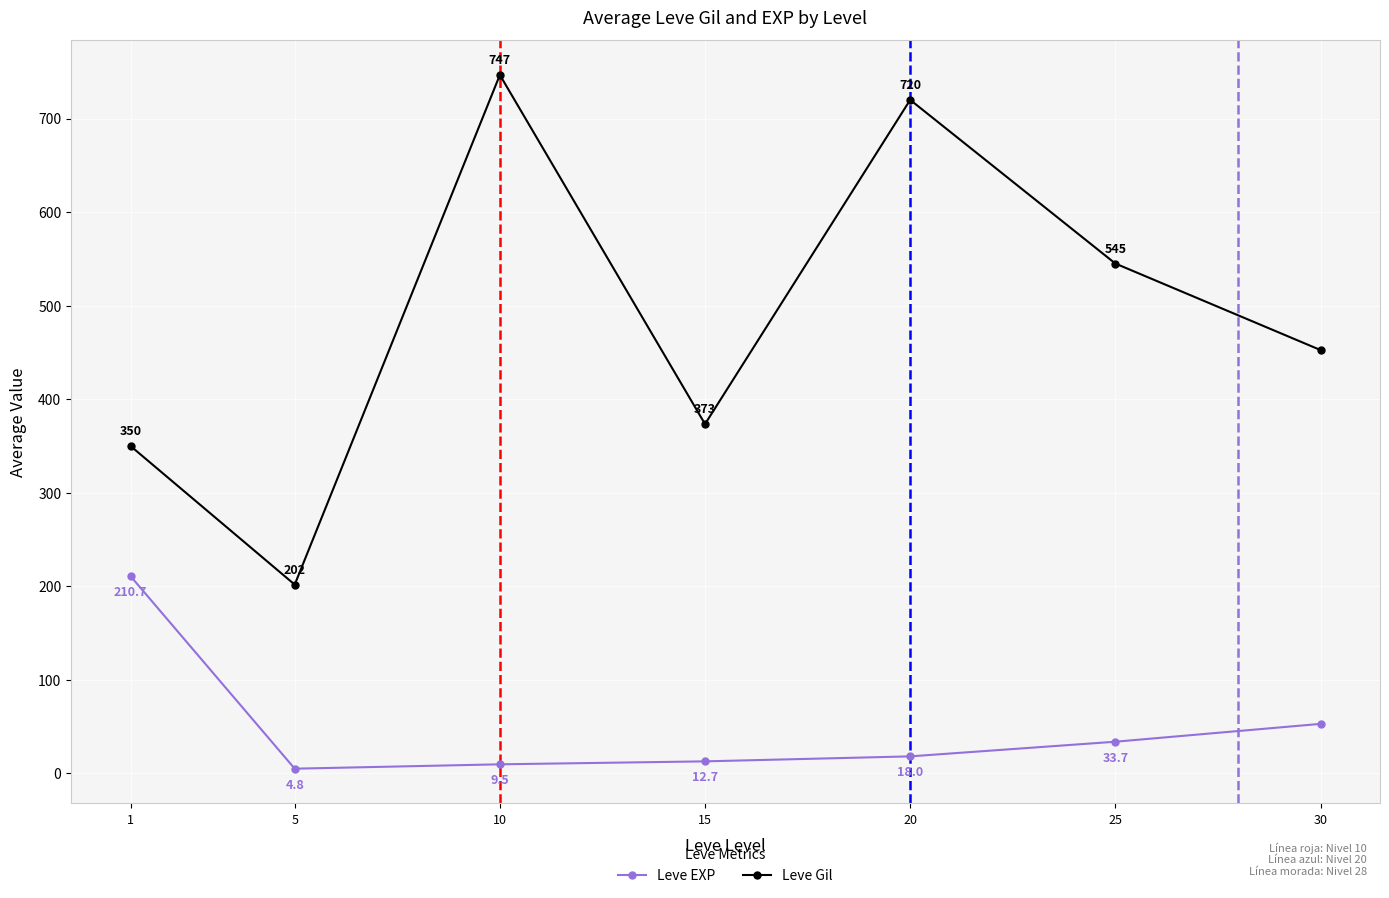

What is the lowest value of the Leve Gil series?

201.7